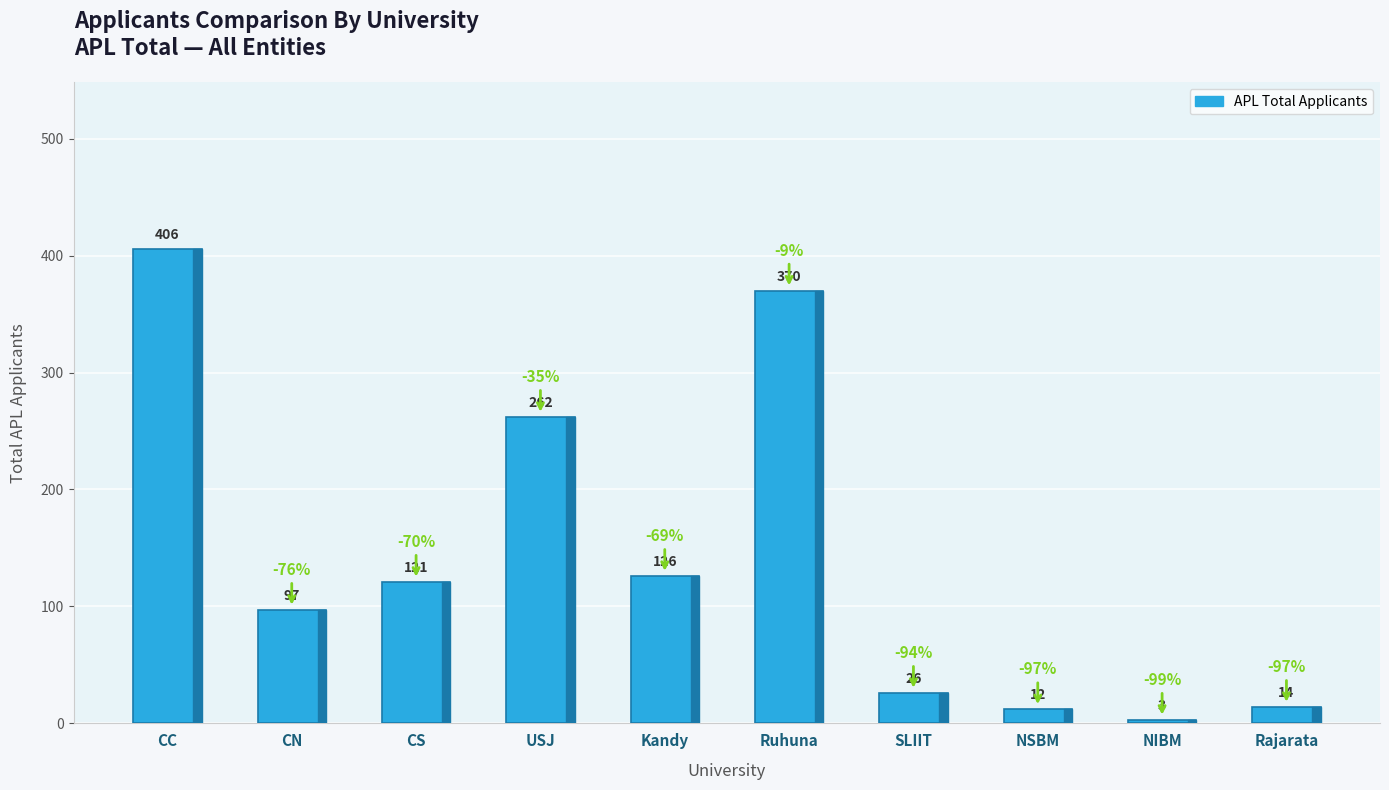

What is the label of the 8th bar from the left?

NSBM